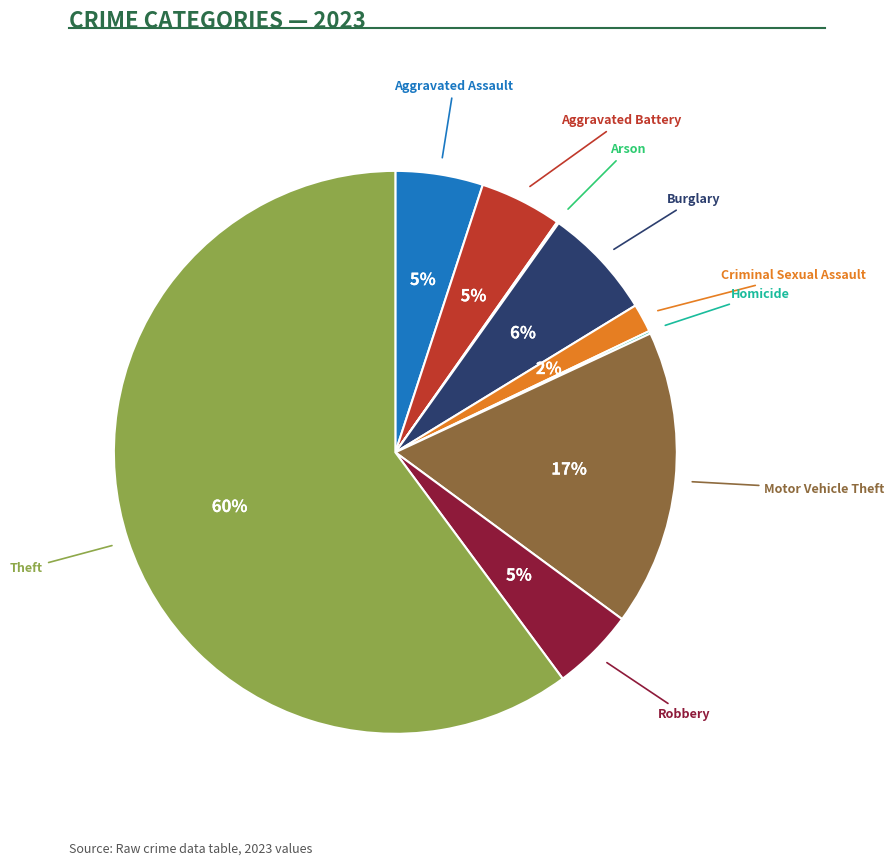

Does Motor Vehicle Theft account for over 50% of the chart?

No